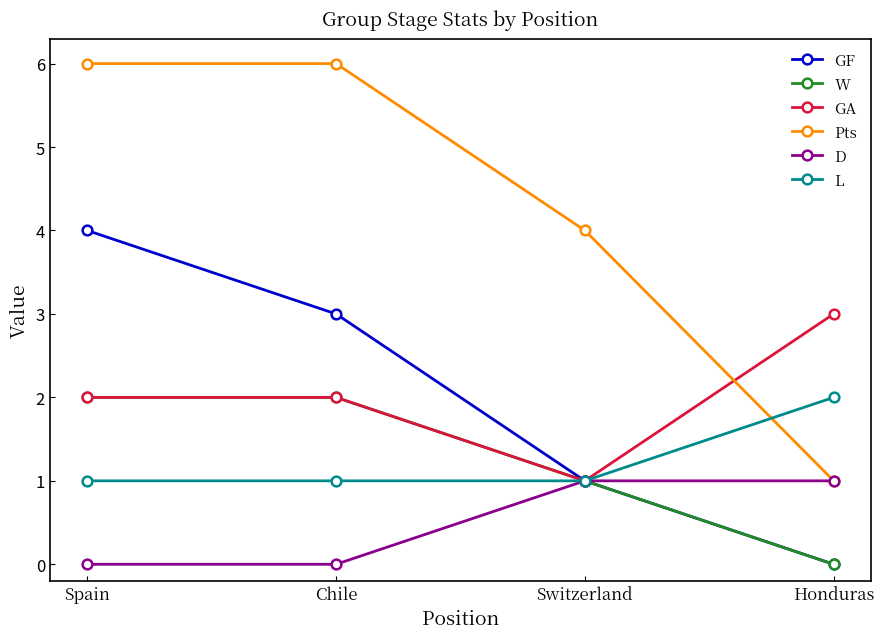

What is the sum of the Pts values at Chile and Switzerland?

10